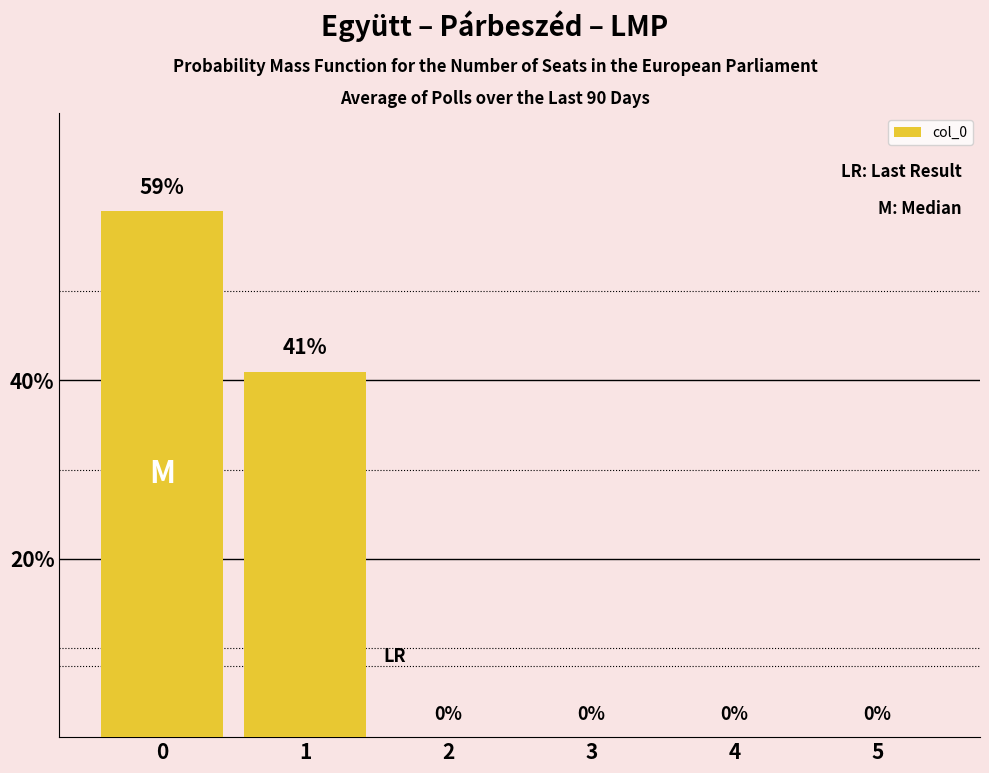

What is the average value?

17